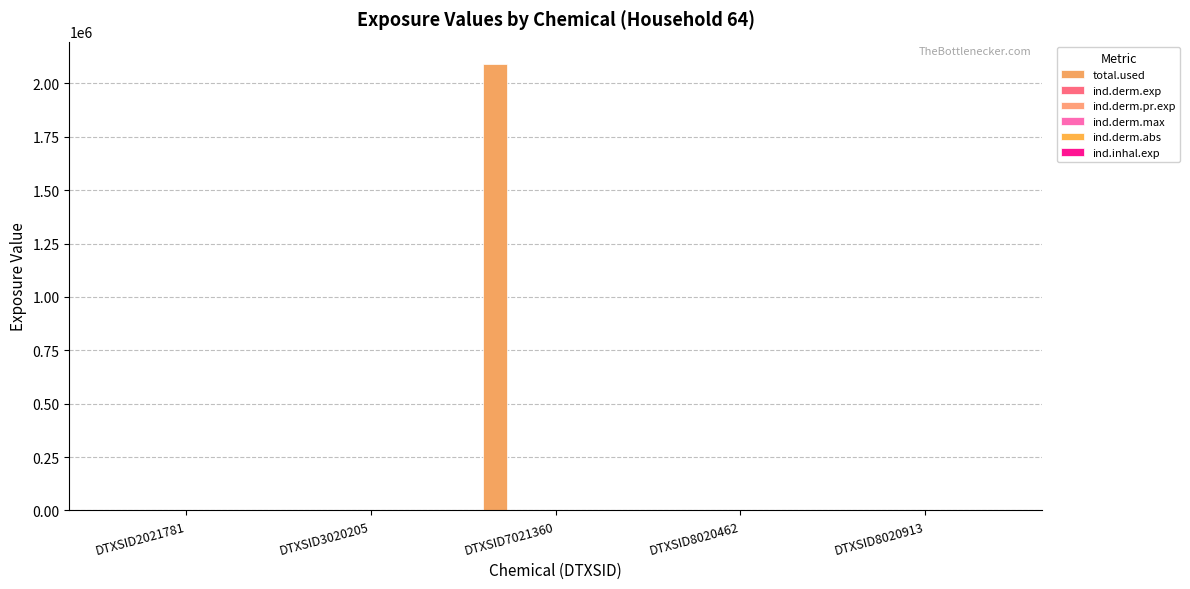

Which series has the largest total across all categories?

total.used